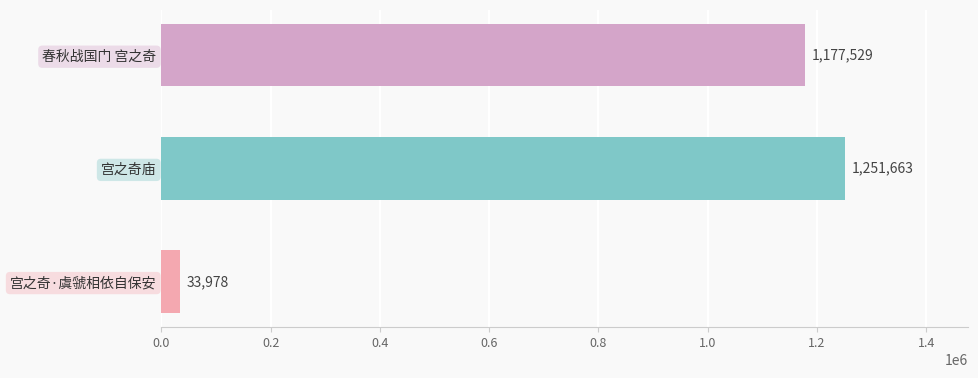

Reading bottom to top, list all the values displayed in this chart.

宫之奇·虞虢相依自保安=33978	宫之奇庙=1251663	春秋战国门 宫之奇=1177529